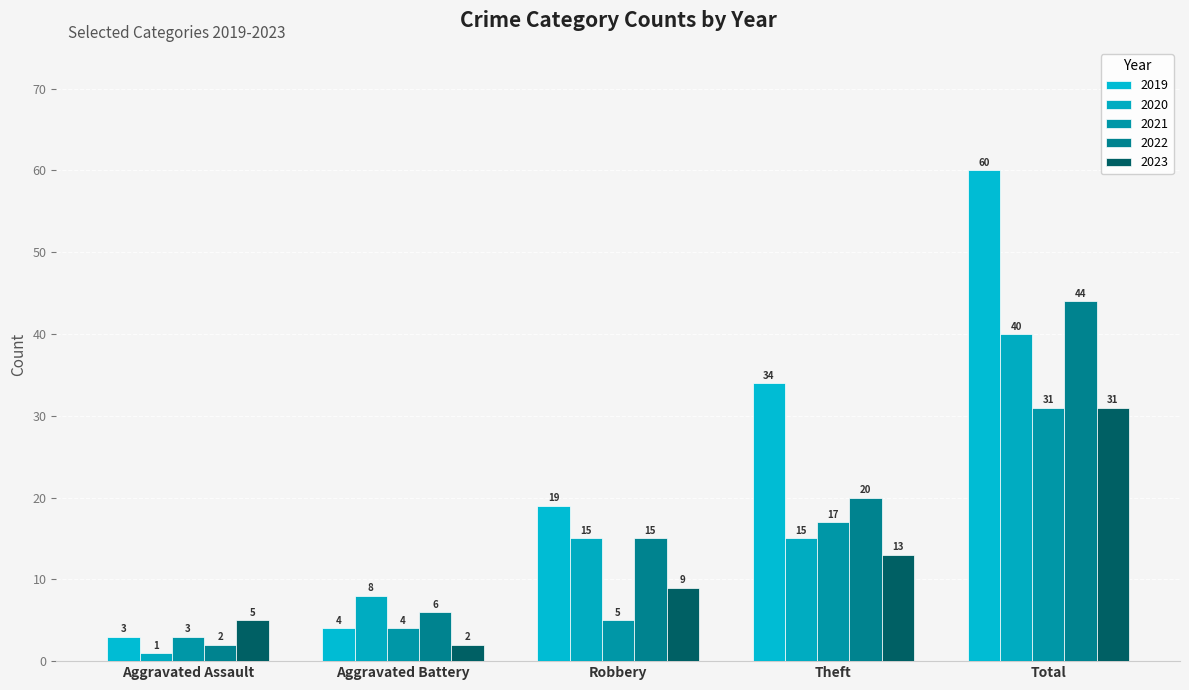

Is the value of 2021 at Robbery greater than the value of 2023 at Theft?

No